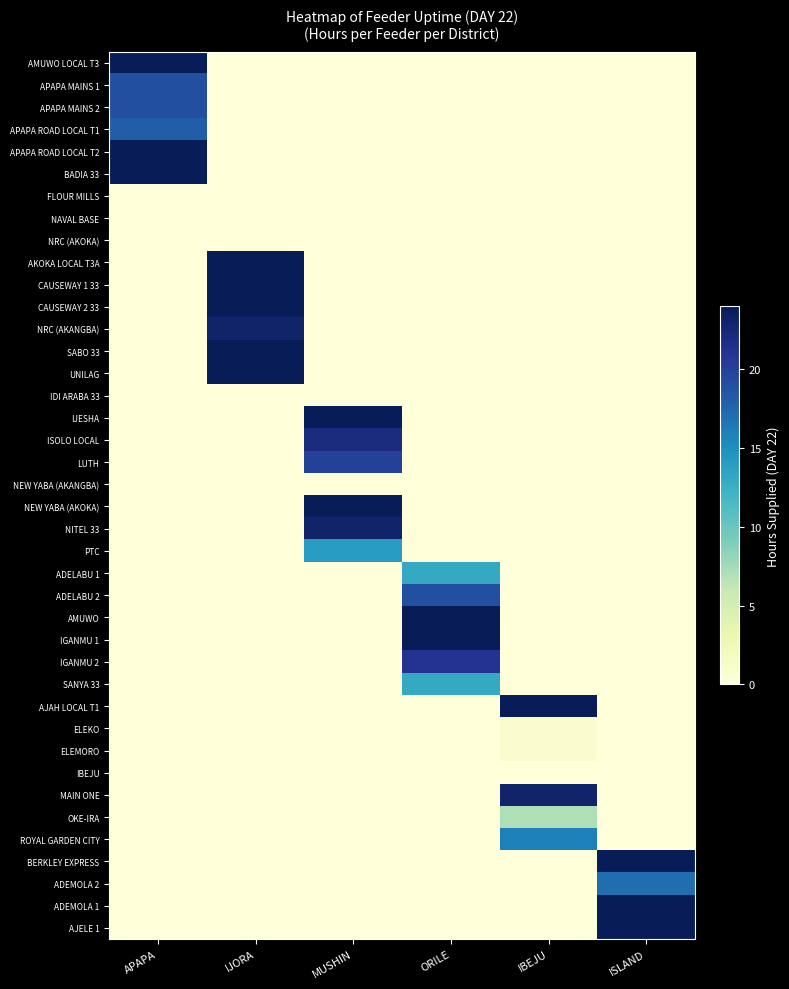

What is the total value across all series at IBEJU?

72